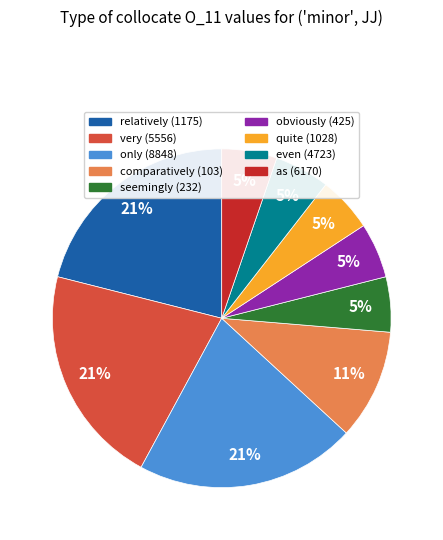

To the nearest percent, what portion does relatively (1175) represent?

21%